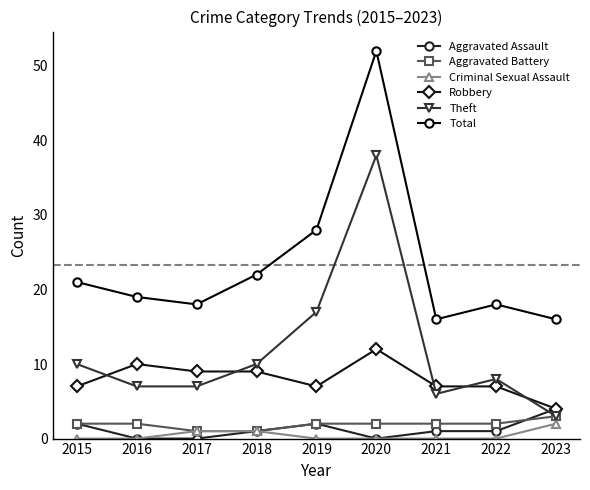

Which series has the largest range (max minus min)?

Total